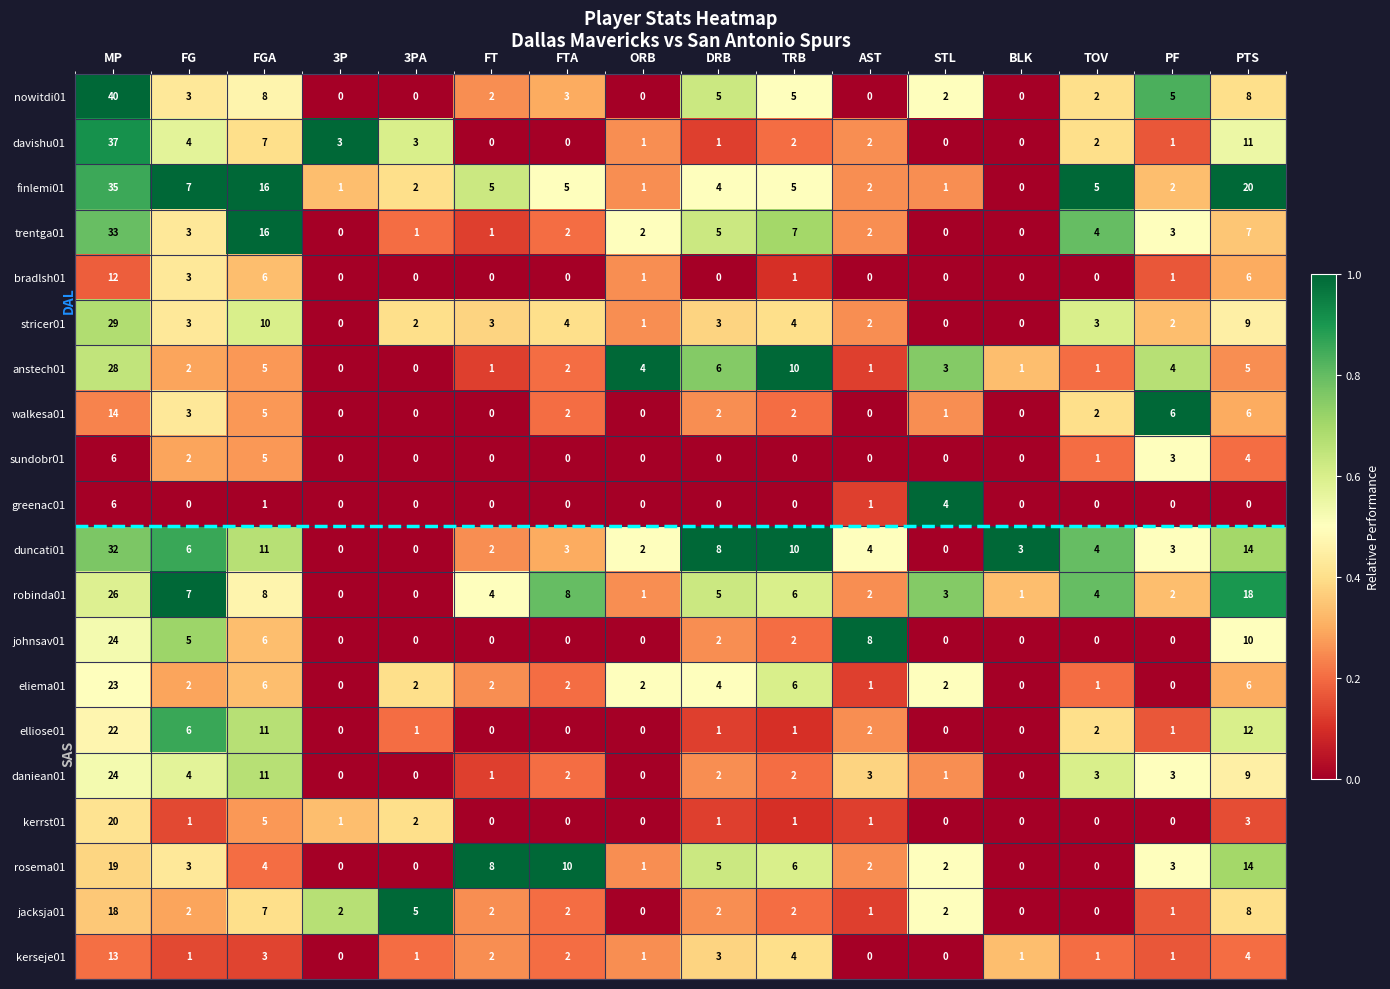

True or false: robinda01 has a value of 26 at MP.

True